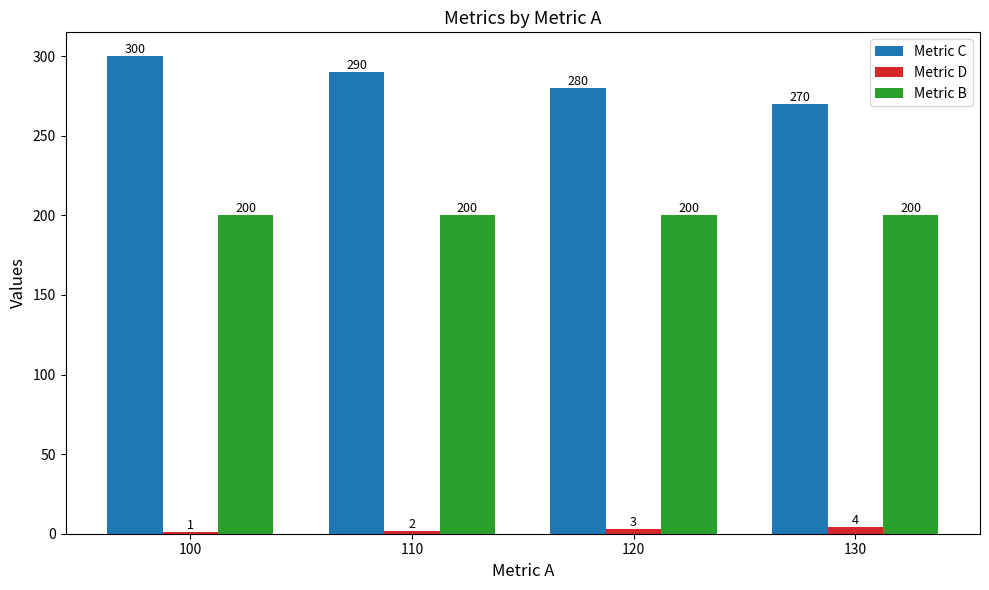

Count the number of categories in the chart.

4